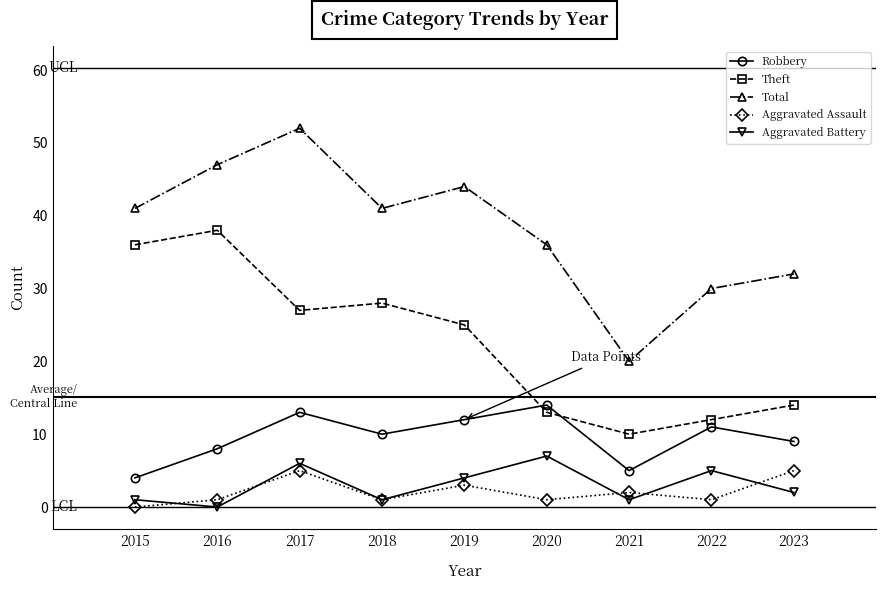

How many categories are shown in the chart?

9